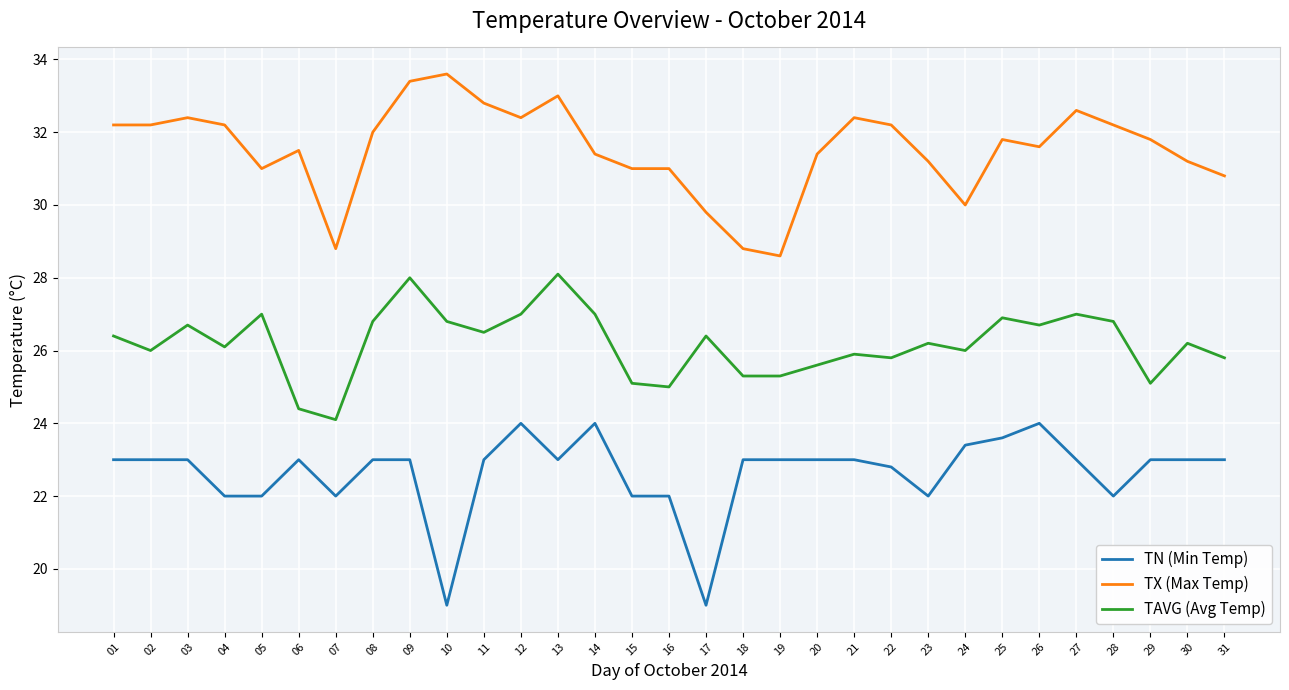

How many series are shown in this chart?

3